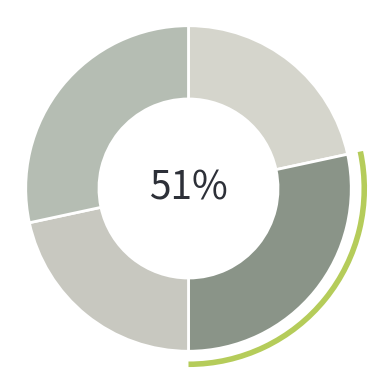

How many slices are in this pie chart?

4